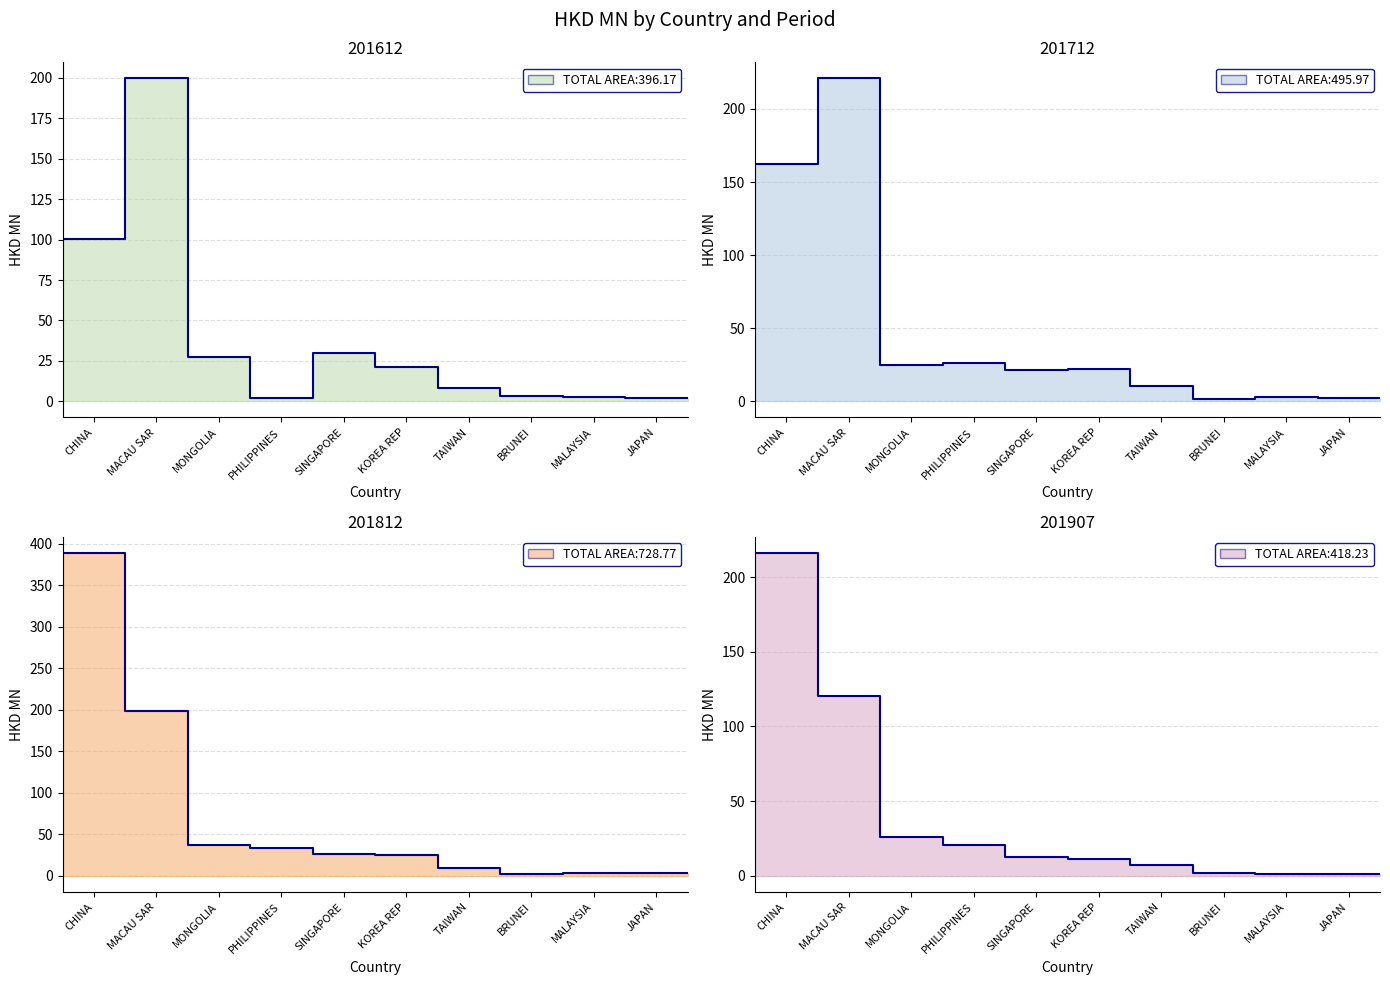

At which label does 201712 reach its minimum?

BRUNEI